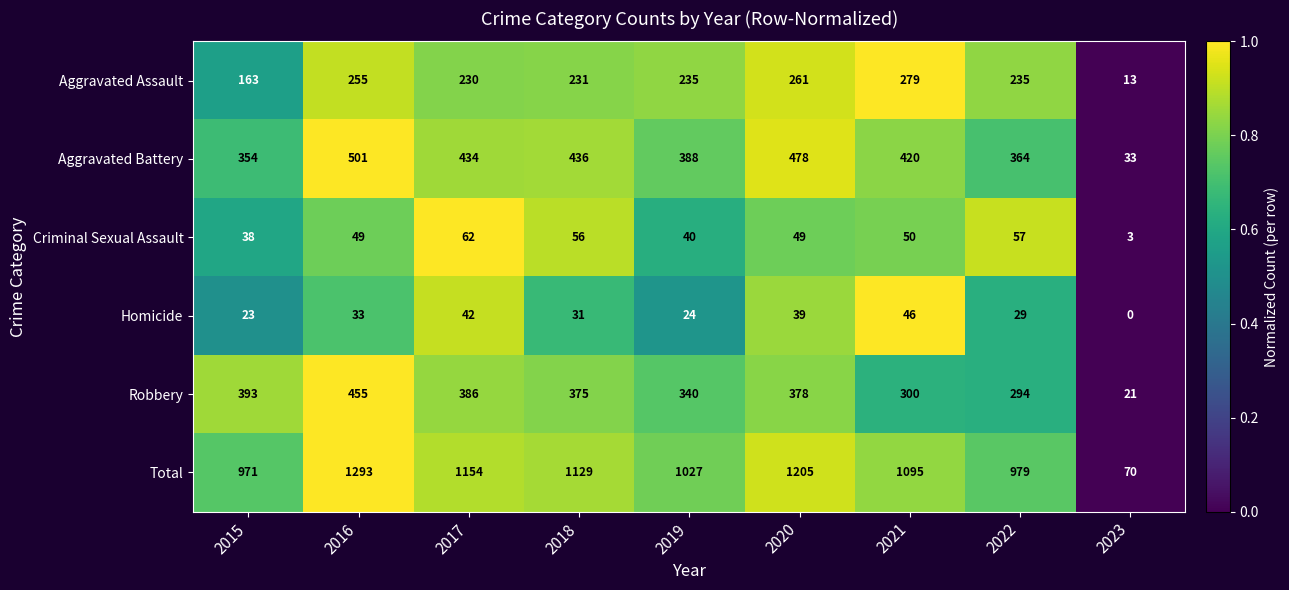

The value of Aggravated Assault at 2015 is 163. True or false?

True